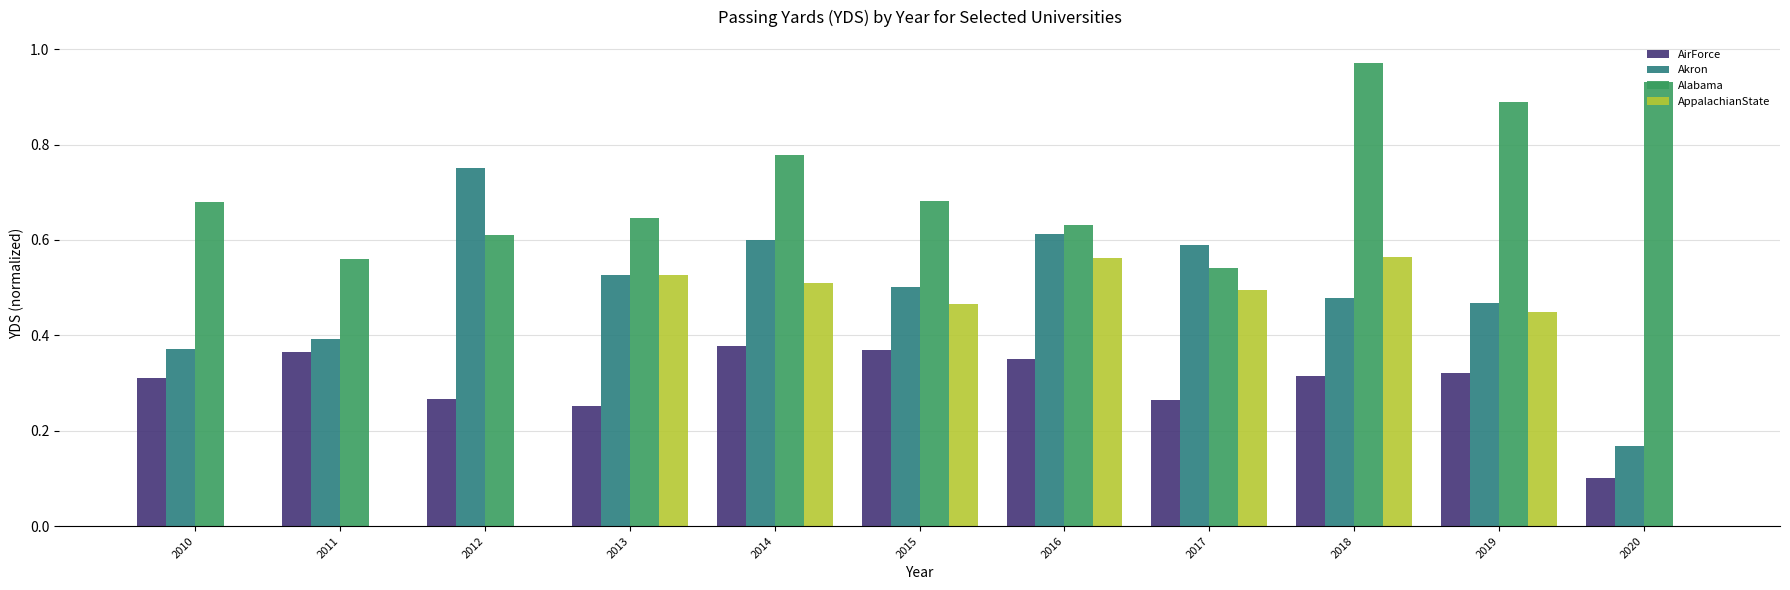

Which category has the highest value across all series?

2018